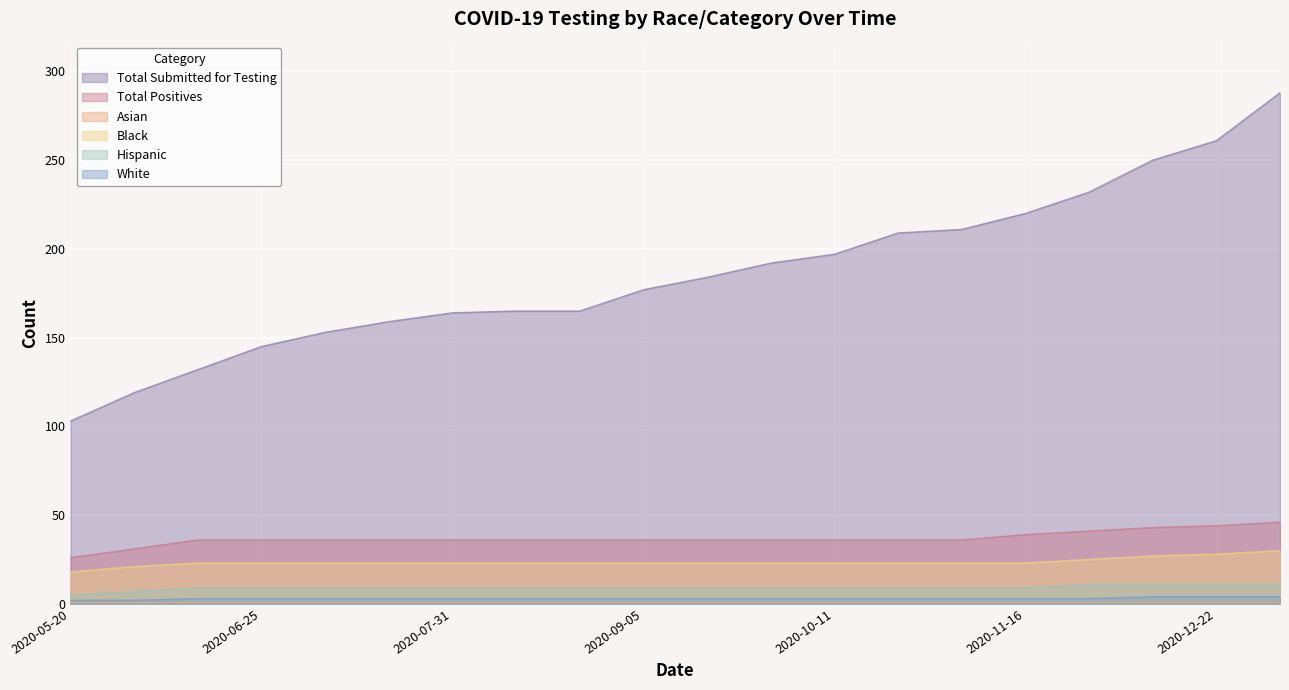

What is the smallest value displayed?

2